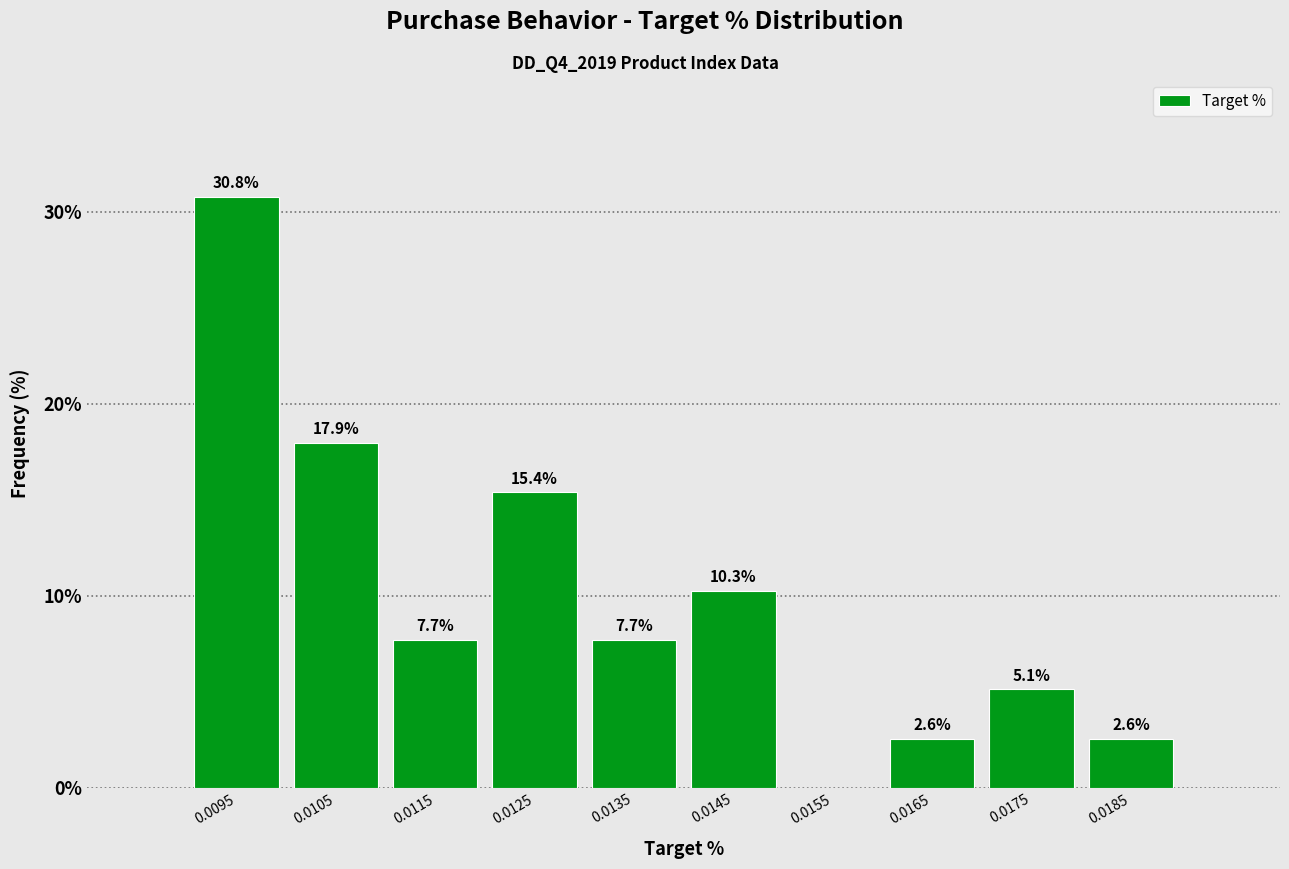

Reading right to left, what are all the values shown in this chart?

0.0185=2.6	0.0175=5.1	0.0165=2.6	0.0155=0.0	0.0145=10.3	0.0135=7.7	0.0125=15.4	0.0115=7.7	0.0105=17.9	0.0095=30.8